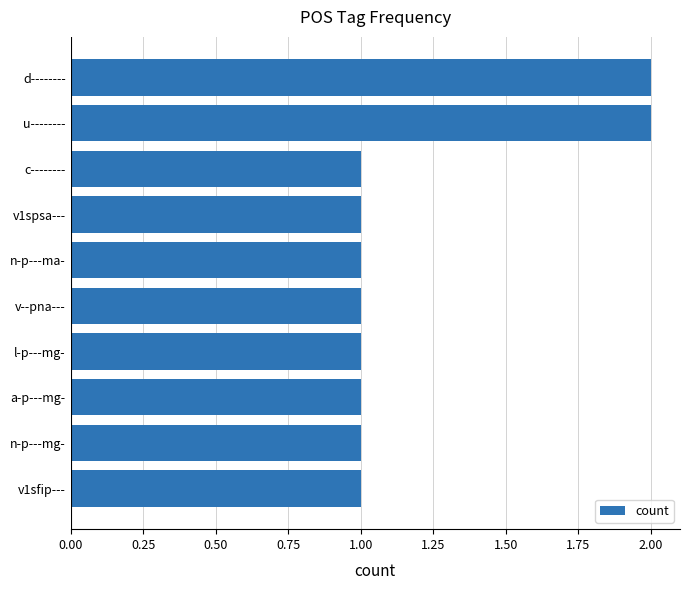

Count the values in the range 1 to 2.

10